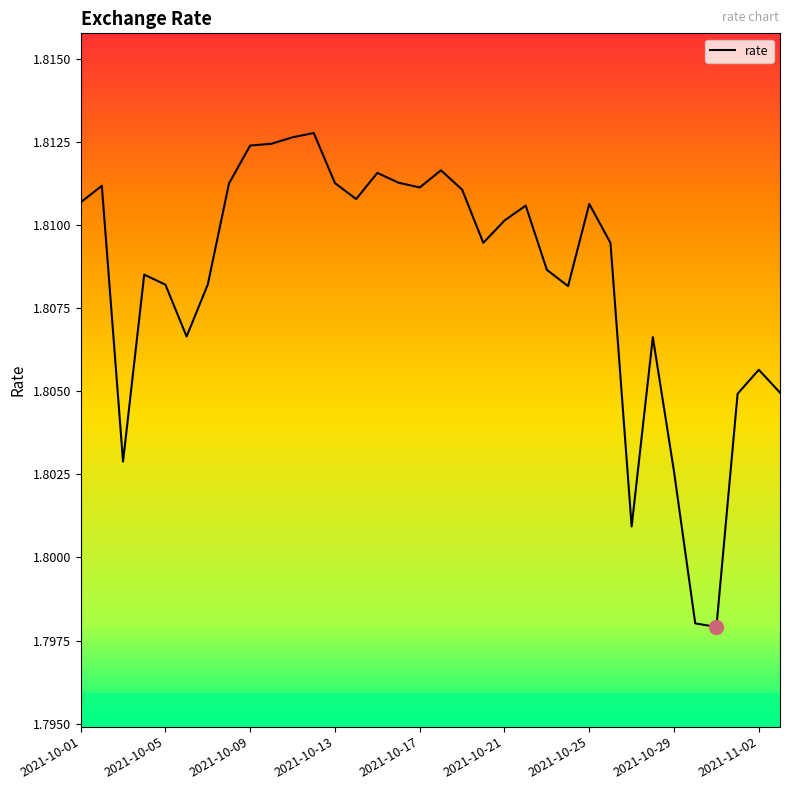

True or false: the data shows 2.9 at 2021-10-25.

False